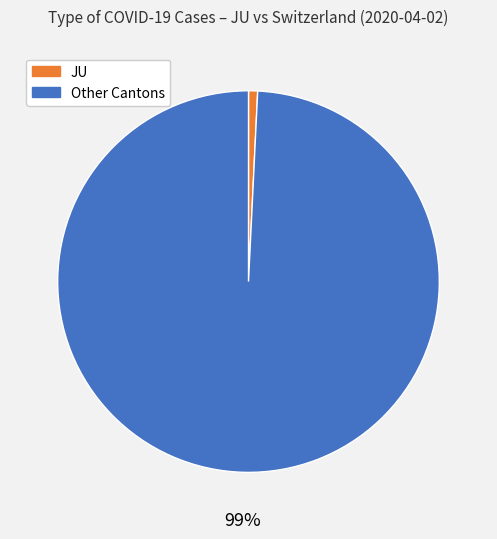

Is there any slice that represents more than half of the pie?

Yes